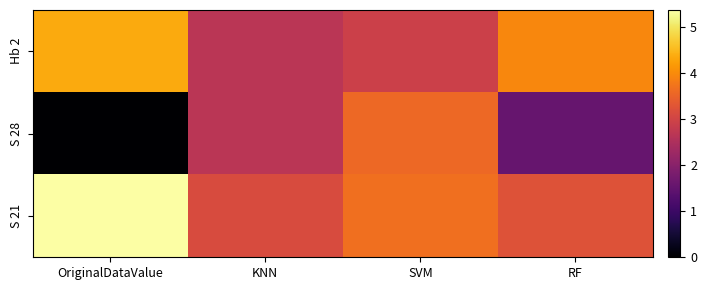

What is the total value across all series at SVM?

10.1